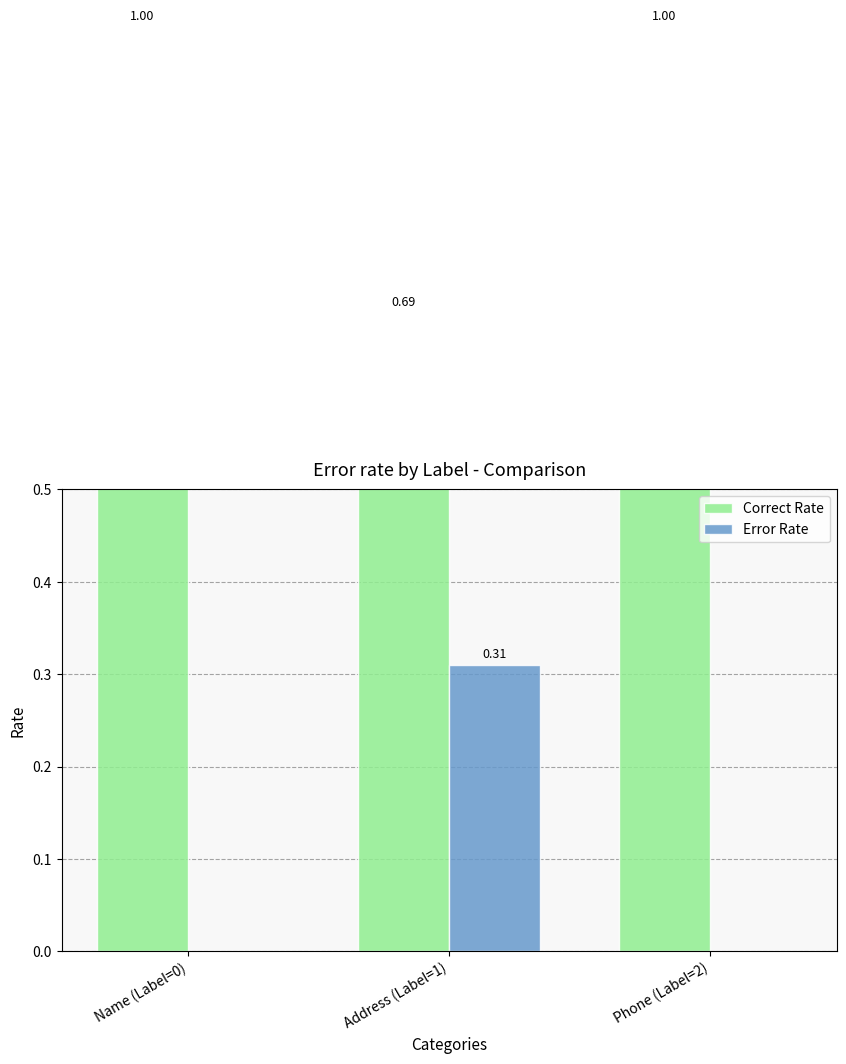

Which series has the largest total across all categories?

Correct Rate